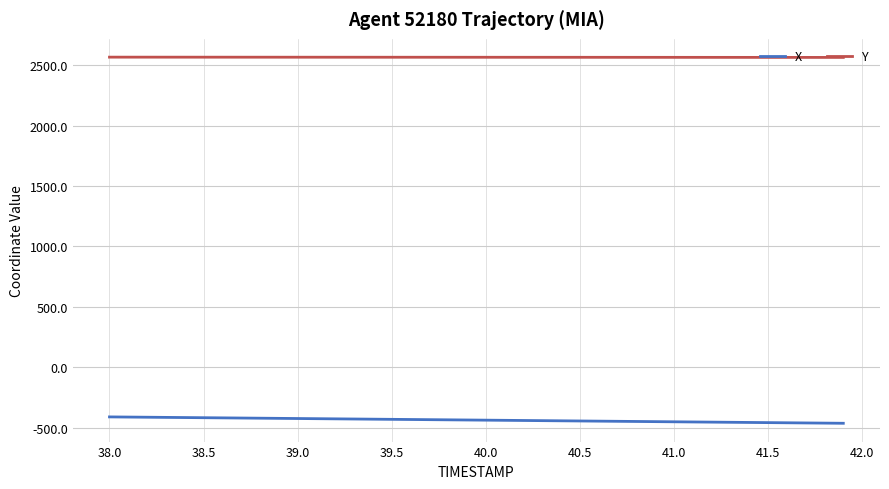

What is the maximum value shown in the chart?

2566.6